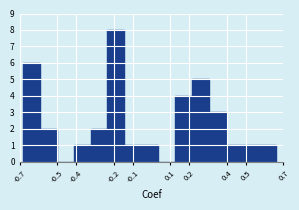

Reading left to right, transcribe this chart: for each bar, give the range it covers on the x-axis and its height. Neither the bar edges nor the heights are printed on the chart, so give them approximately, as read against the axes.

-0.68 to -0.59: 6
-0.59 to -0.50: 2
-0.50 to -0.41: 0
-0.41 to -0.32: 1
-0.32 to -0.23: 2
-0.23 to -0.14: 8
-0.14 to -0.05: 1
-0.05 to 0.03: 1
0.03 to 0.12: 0
0.12 to 0.21: 4
0.21 to 0.30: 5
0.30 to 0.39: 3
0.39 to 0.48: 1
0.48 to 0.57: 1
0.57 to 0.66: 1